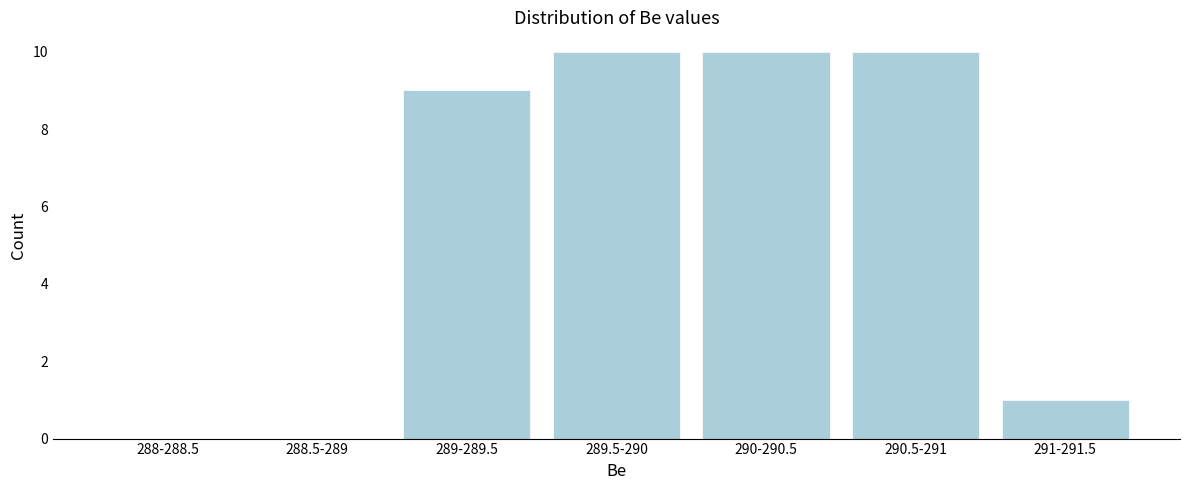

Reading left to right, extract all data points from this chart.

288-288.5=0	288.5-289=0	289-289.5=9	289.5-290=10	290-290.5=10	290.5-291=10	291-291.5=1